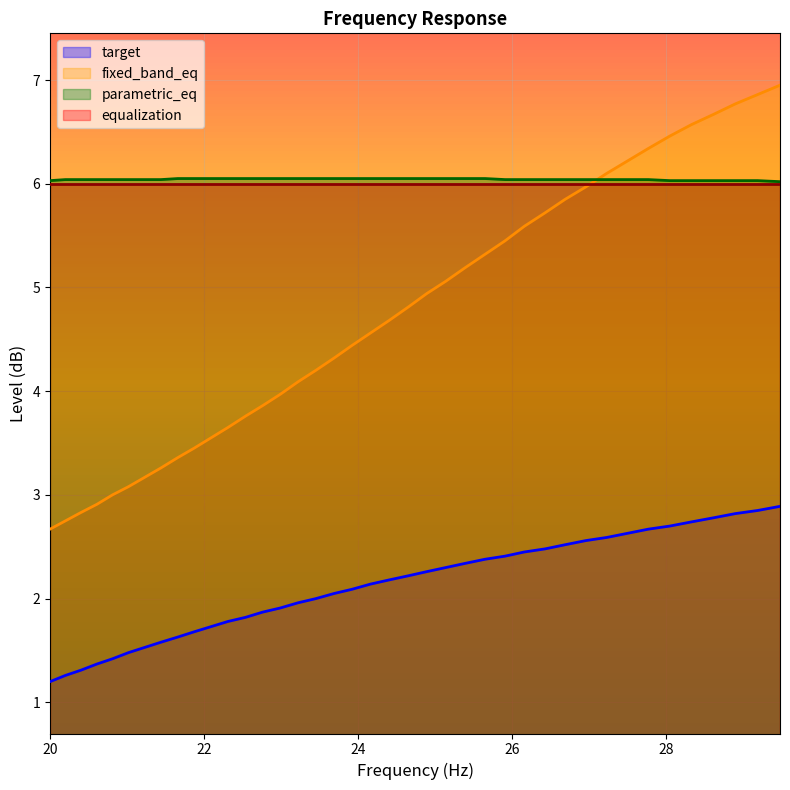

What is the greatest value displayed?

7.0